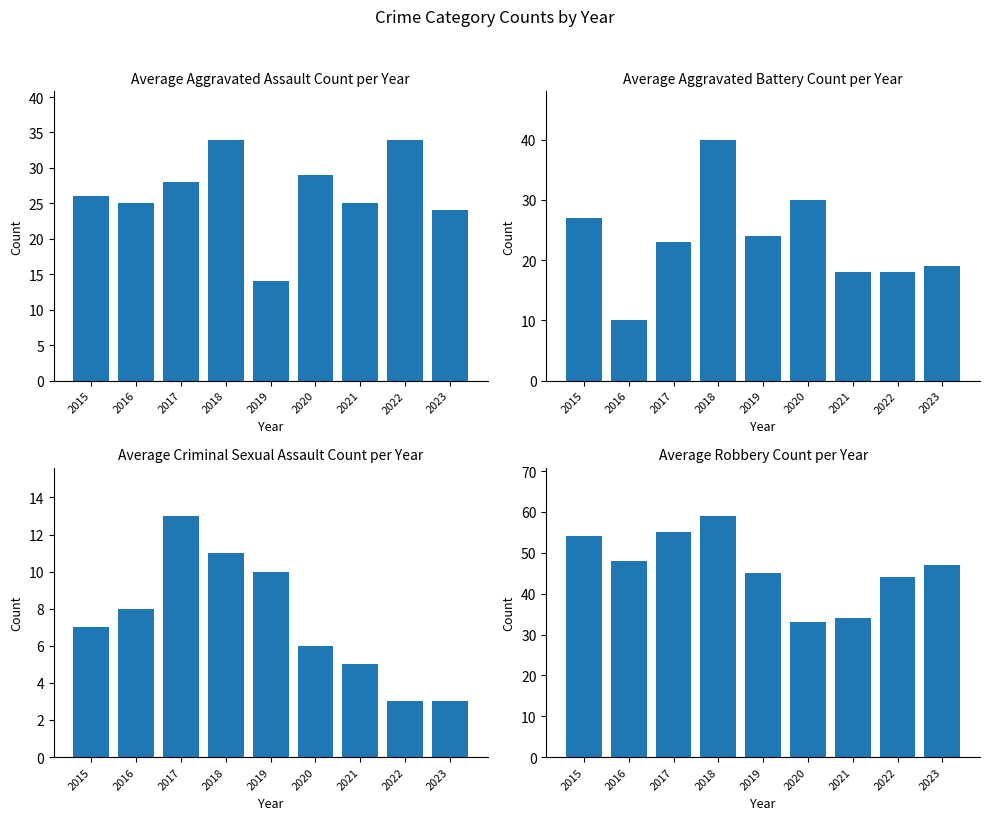

What is the average value of the Robbery series?

47